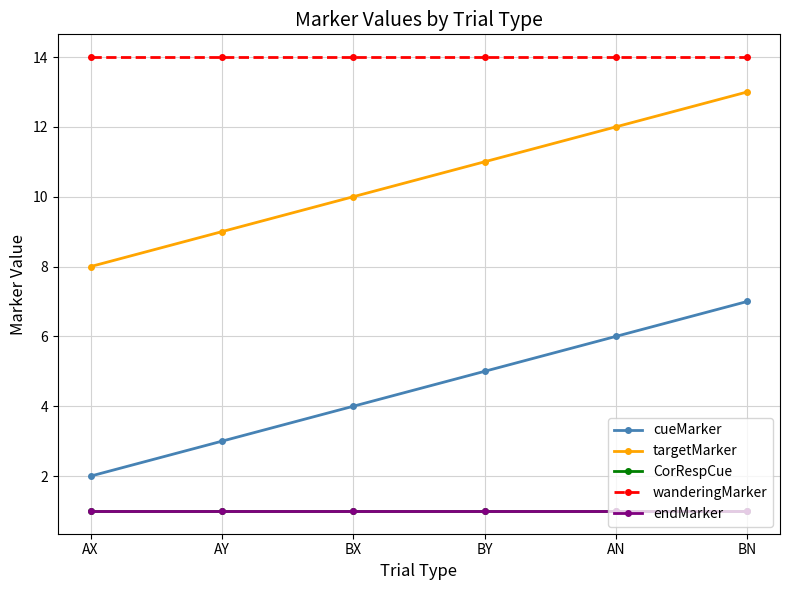

How many series are shown in this chart?

5